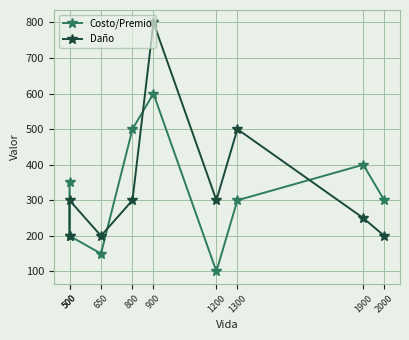

True or false: Daño has a value of 300 at 800.

True